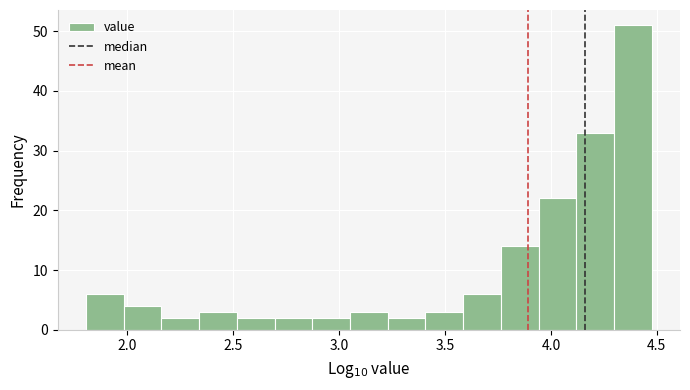

Read against the x-axis, roughly where is the centre of the tallest bar?

4.40